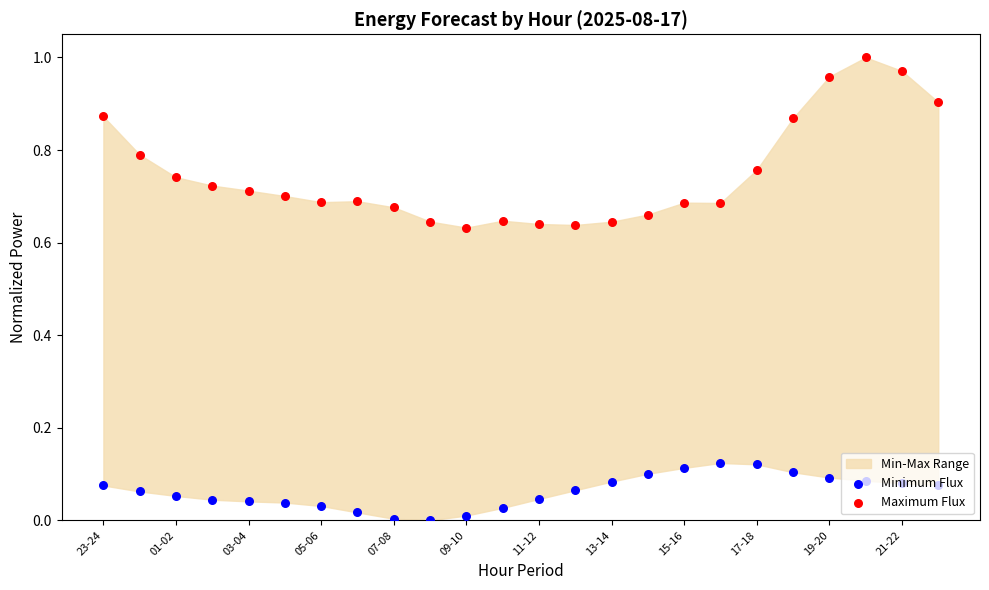

What is the total value across all series at 13?

0.7